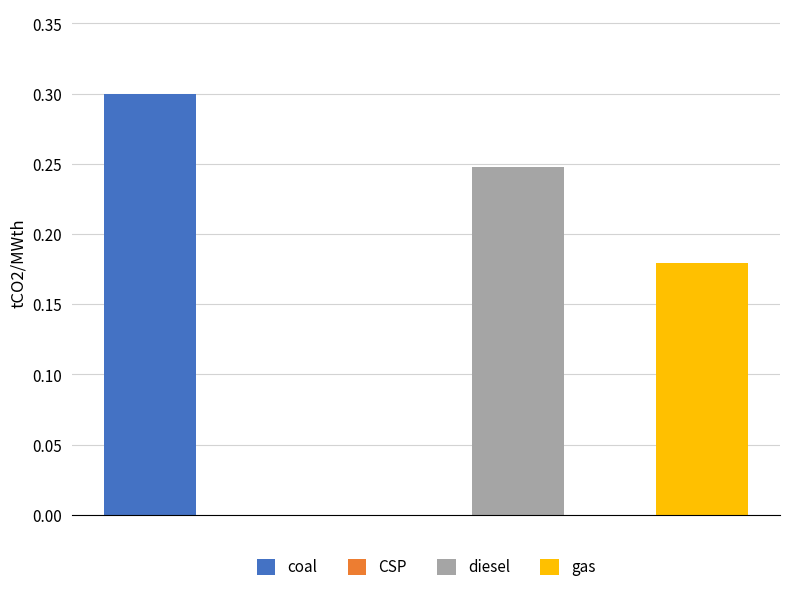

Between coal and CSP, which is larger?

coal